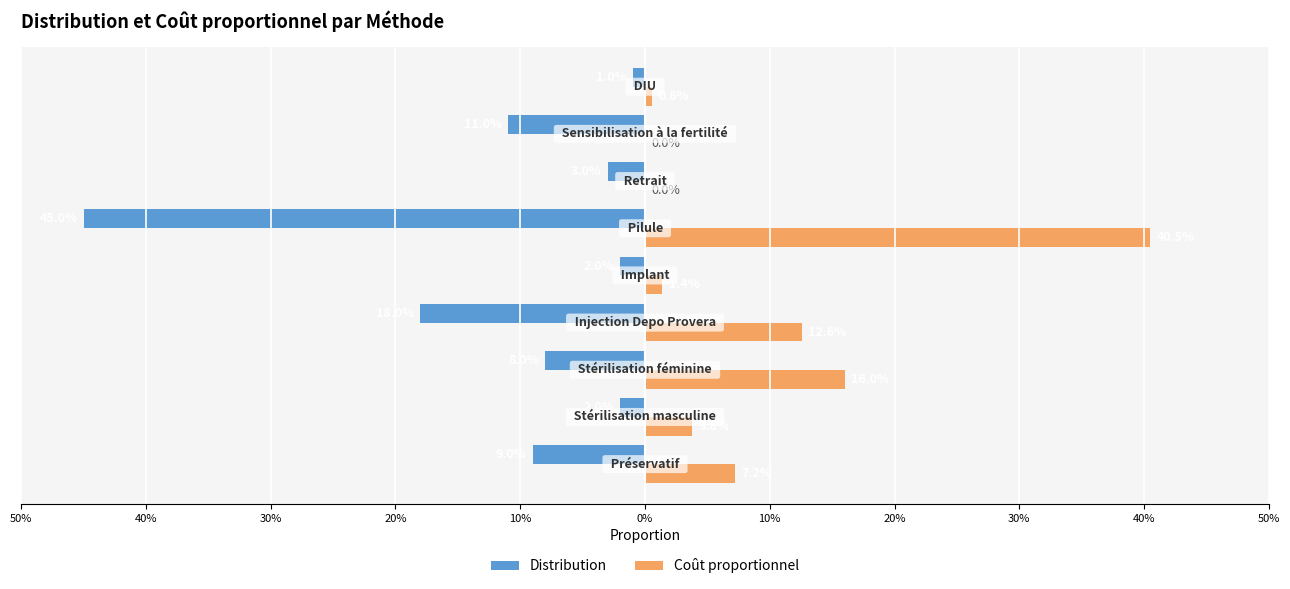

Which series has the largest total across all categories?

Coût proportionnel